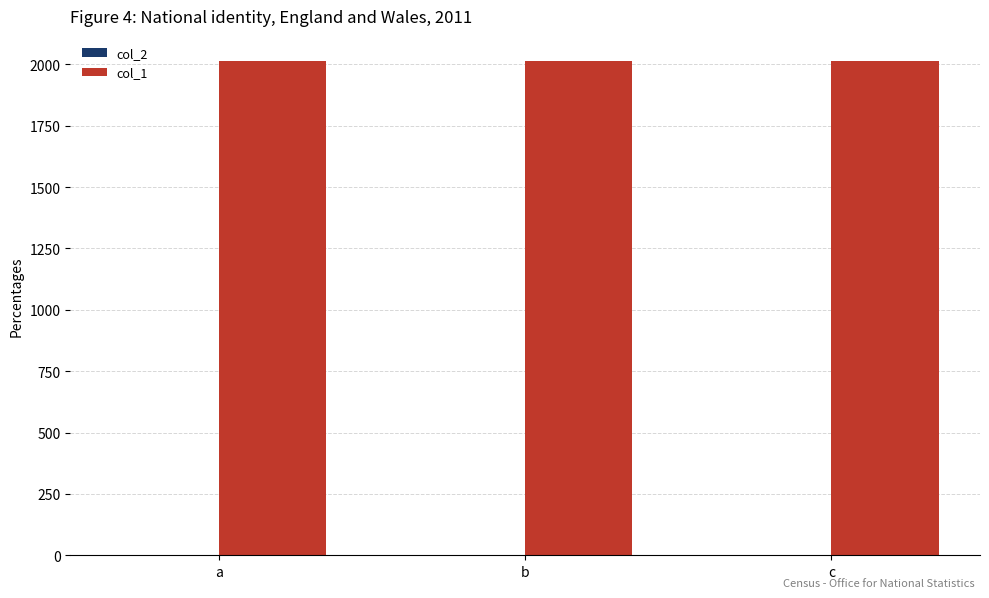

Are the bars horizontal?

No